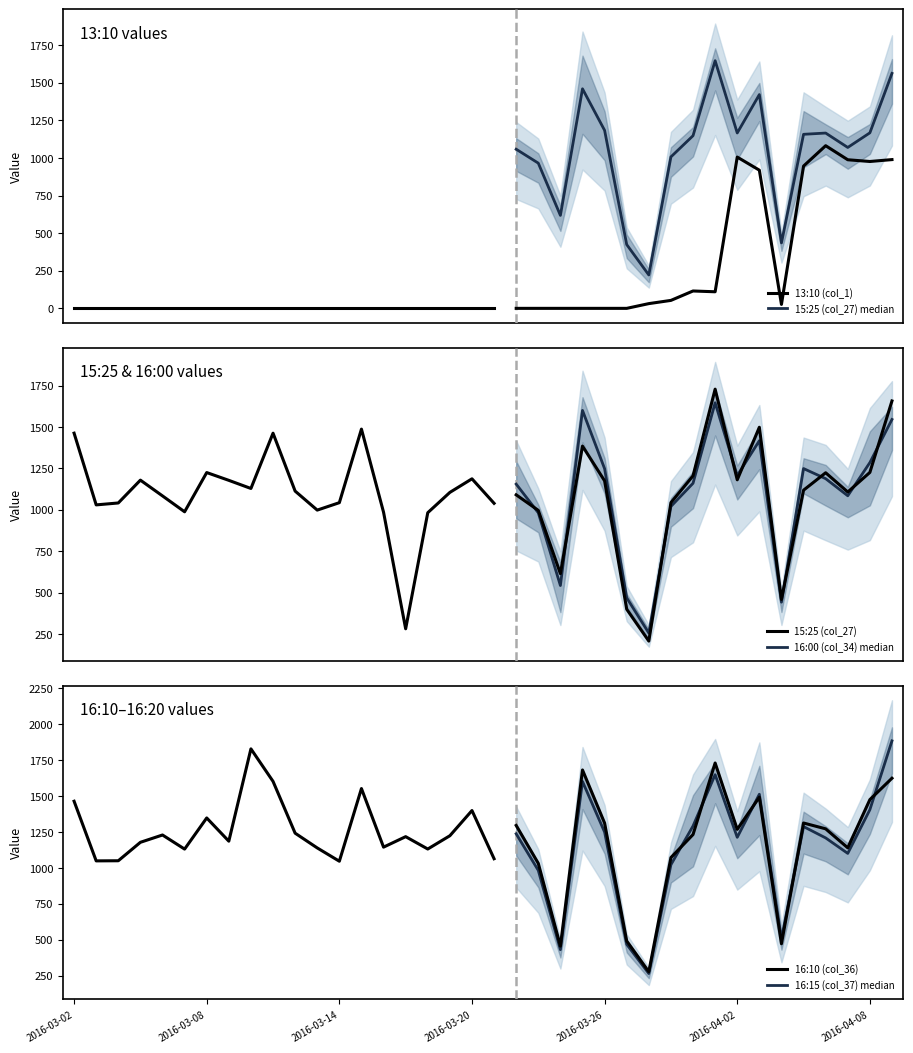

Which category has the highest value in the 13:10 (col_1) series?

2016-04-06